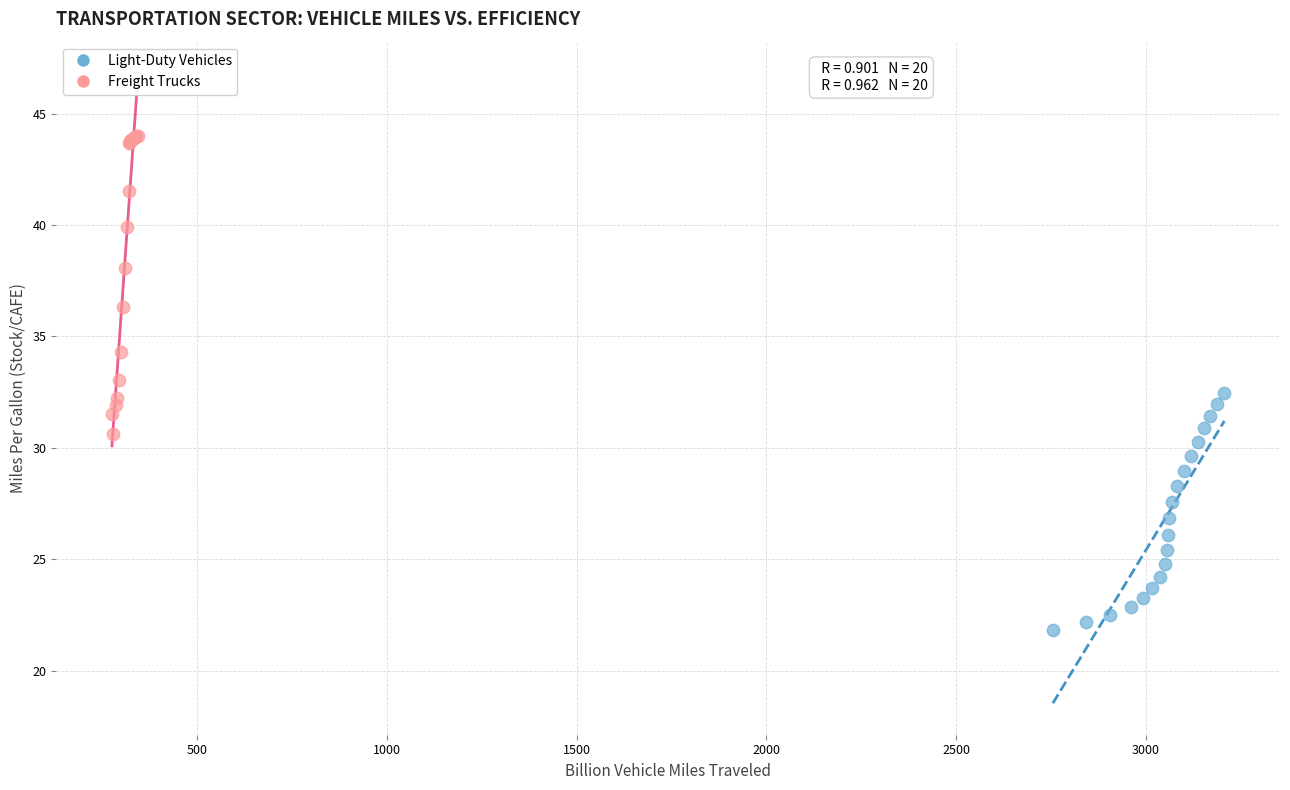

Which series has the largest Y range (max minus min)?

Freight Trucks